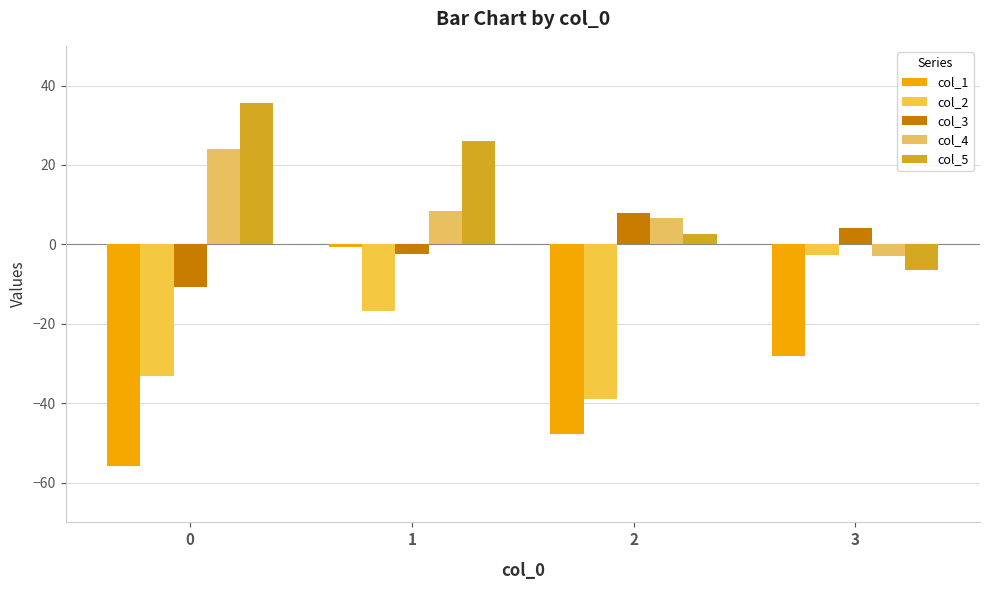

Does the chart contain stacked bars?

No